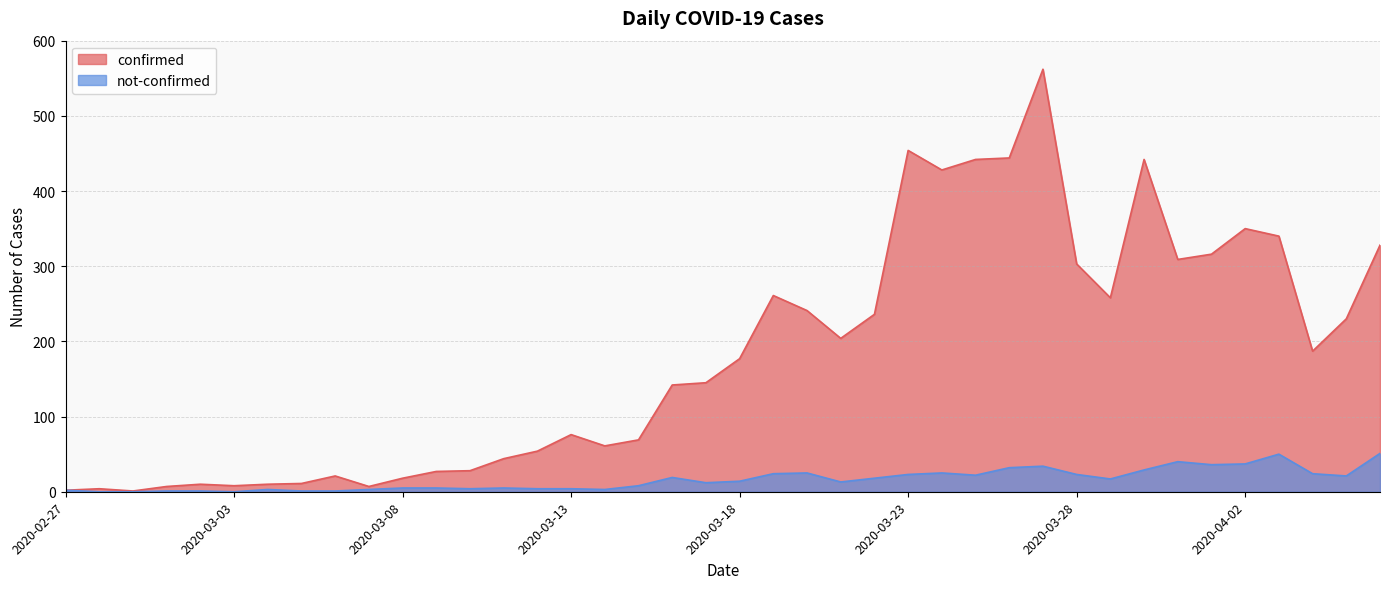

What are all the series names shown in the legend?

confirmed, not-confirmed